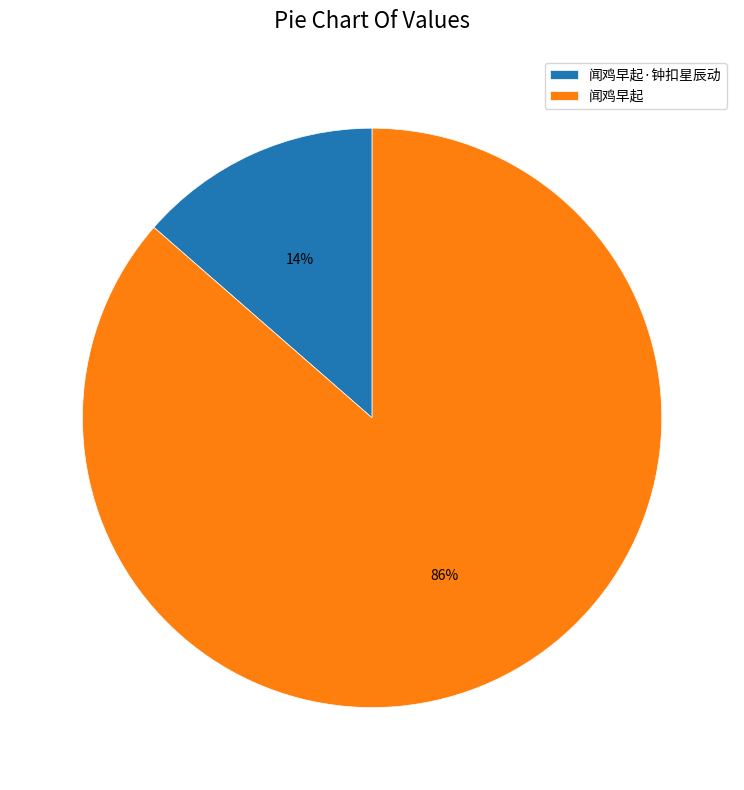

Do 闻鸡早起 and 闻鸡早起·钟扣星辰动 together represent more than half of the pie?

Yes